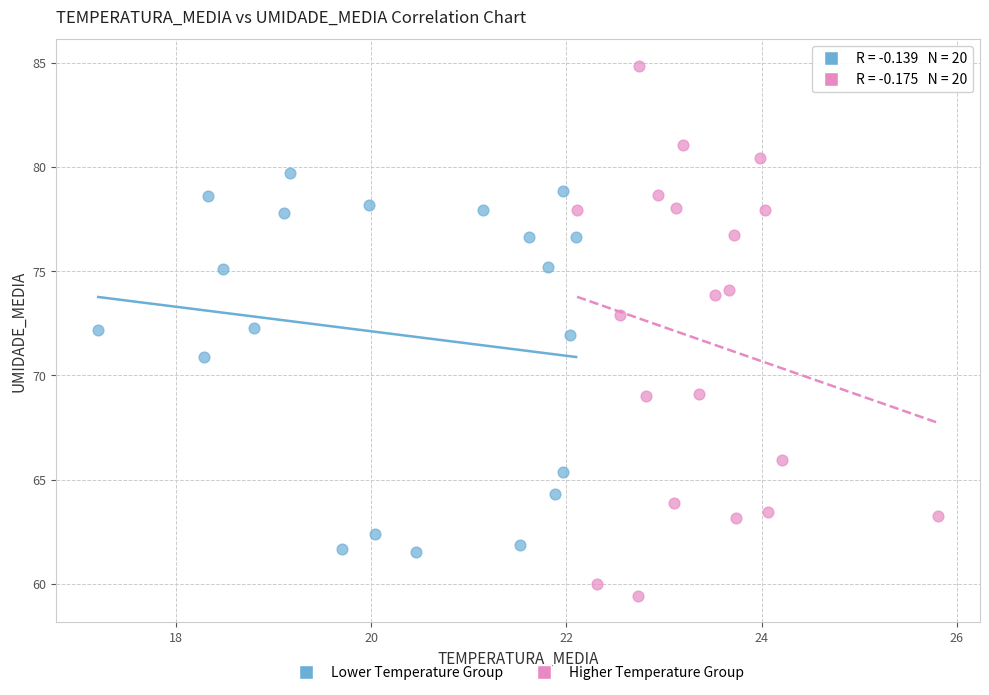

Which series has the widest spread of Y values?

Higher Temperature Group